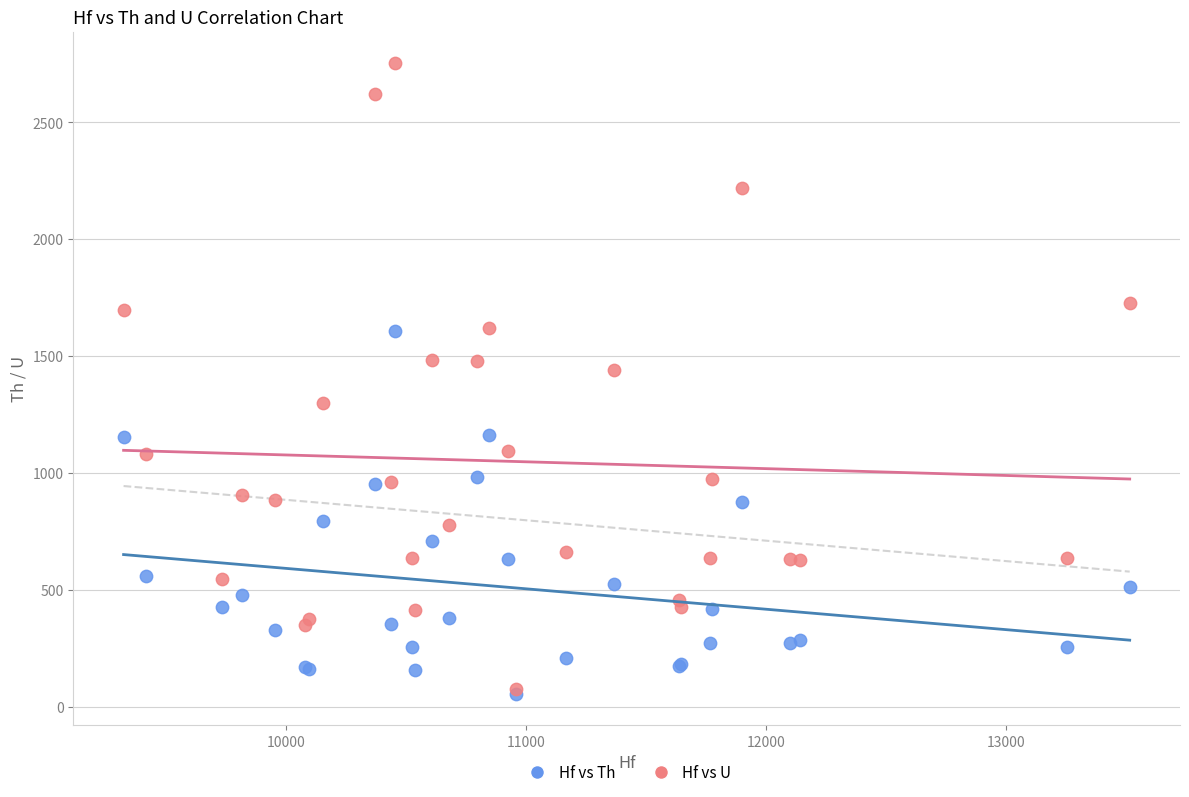

Which series reaches the maximum Y coordinate?

Hf vs U